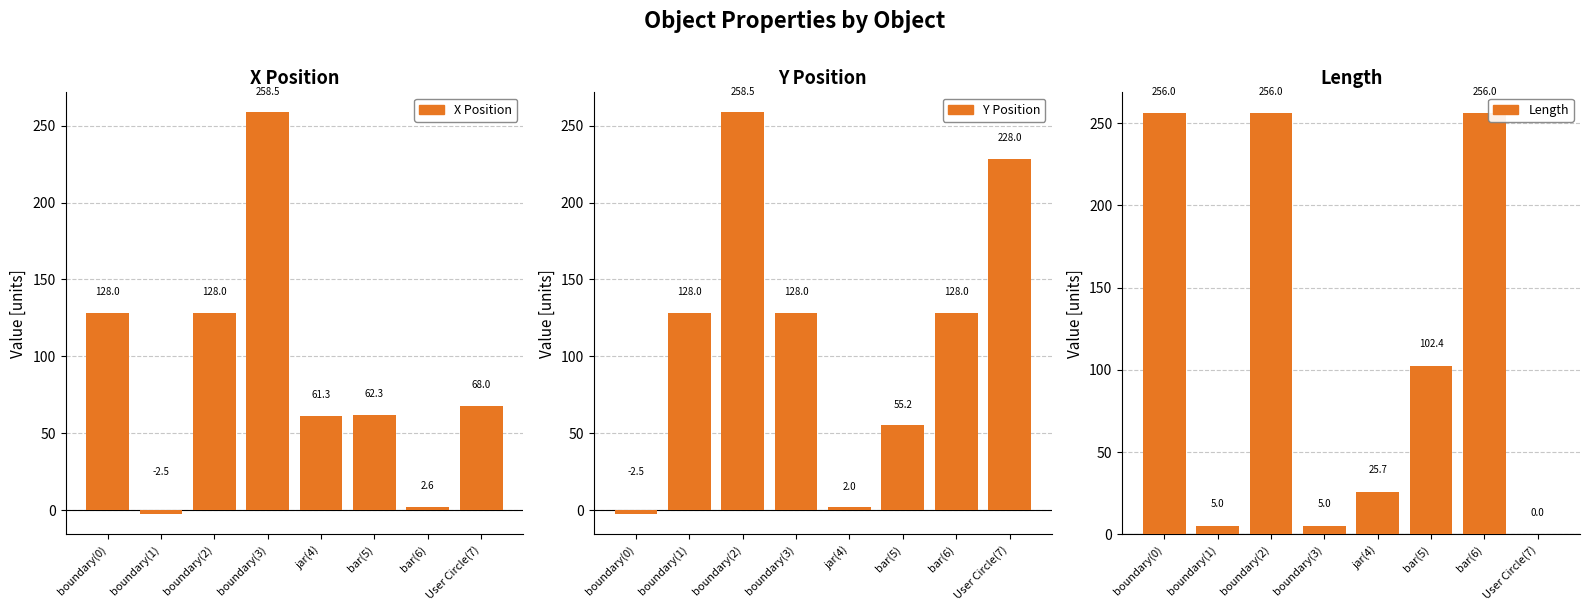

At how many categories does at least one series exceed 60?

8